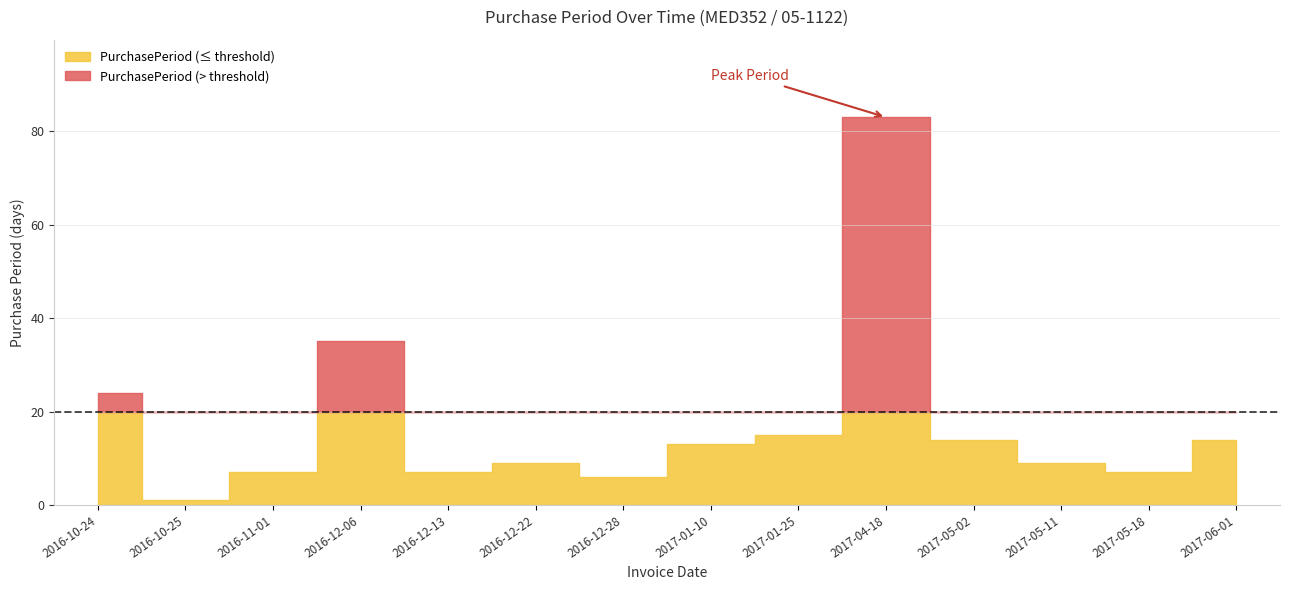

True or false: the data shows 10 at 2017-05-18.

False